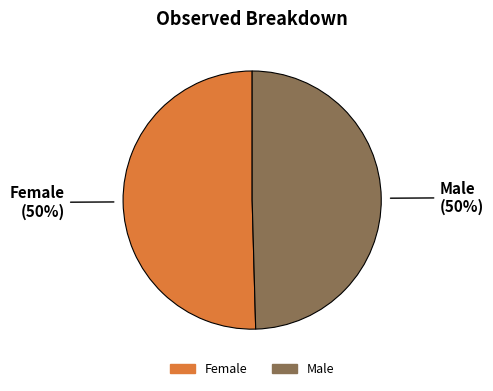

To the nearest percent, what percentage of the pie is Male?

50%